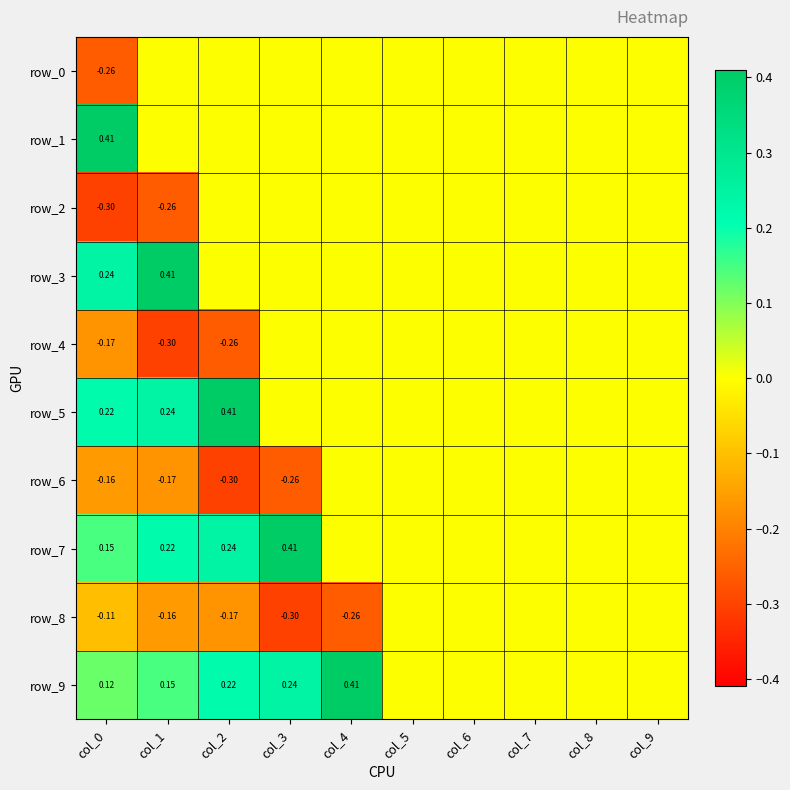

How many data points in row_7 are above 0?

4